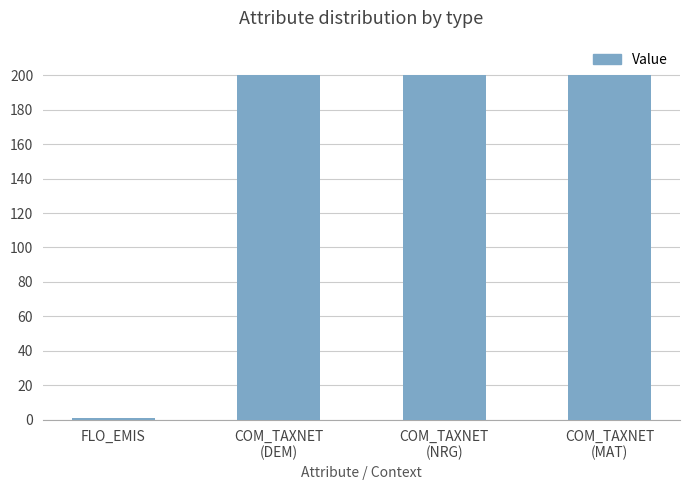

The chart shows a value of 278 at COM_TAXNET
(DEM). True or false?

False